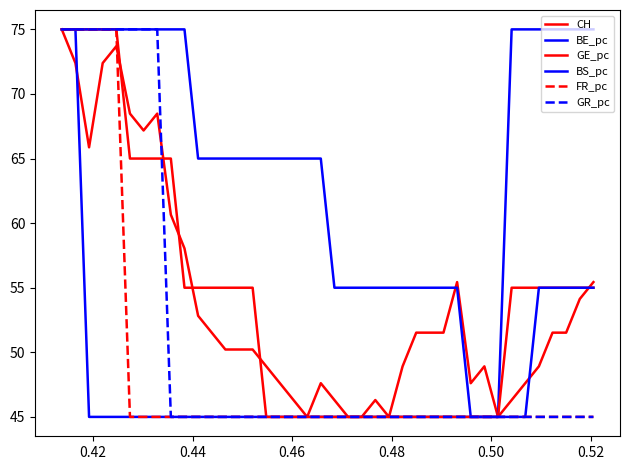

What is the sum of all FR_pc values?

1950.0